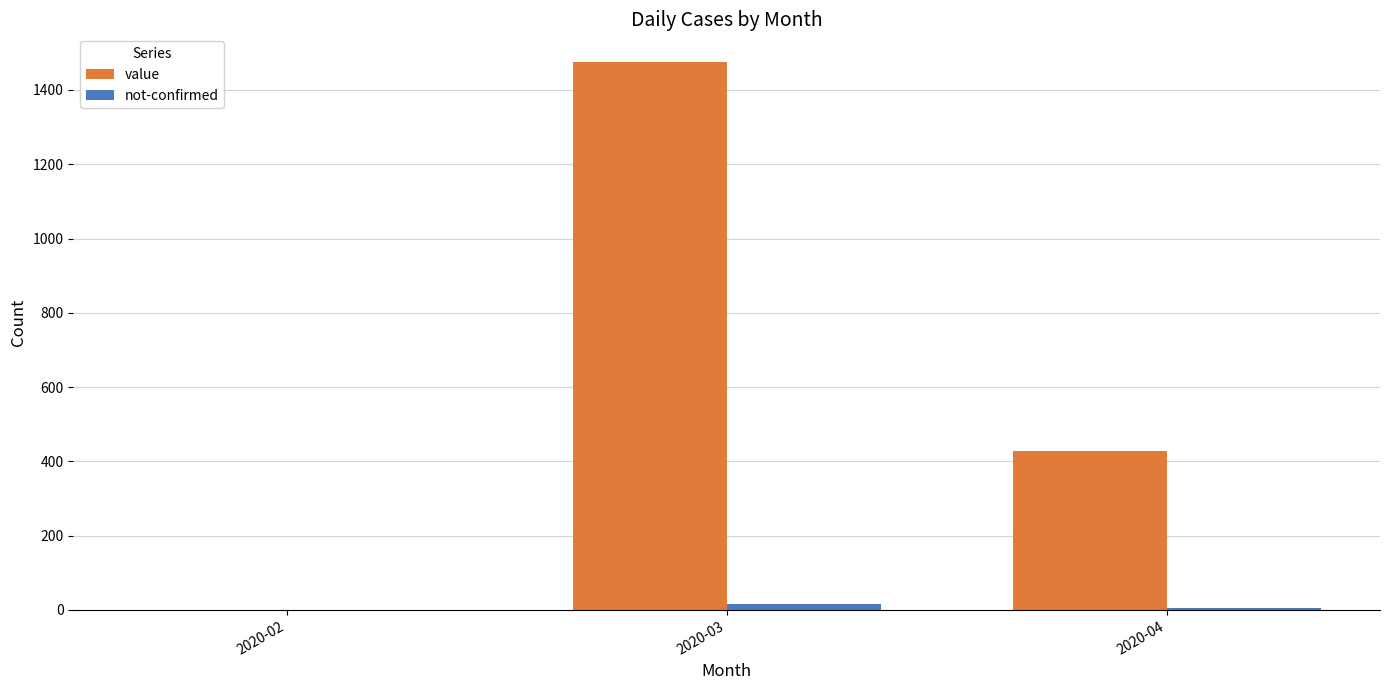

At which label does value reach its peak?

2020-03